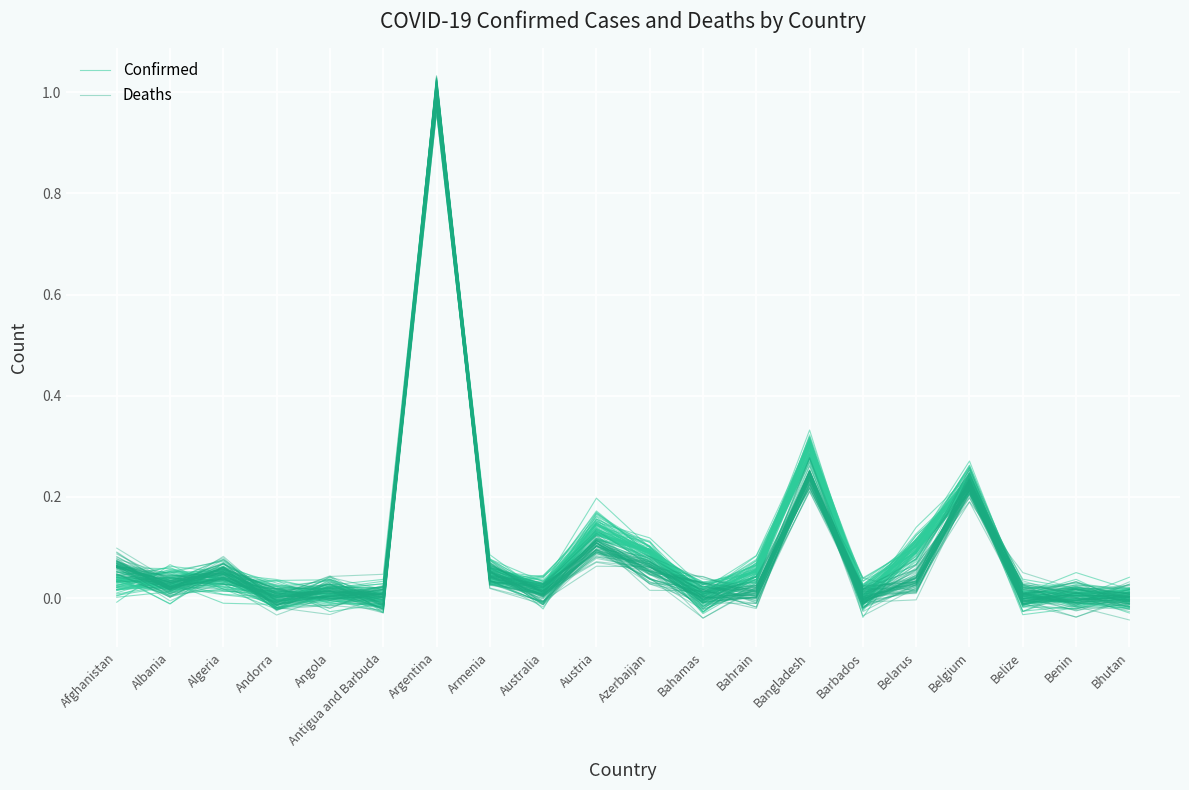

At Antigua and Barbuda, list the series in order from smallest to largest.

Confirmed, Deaths